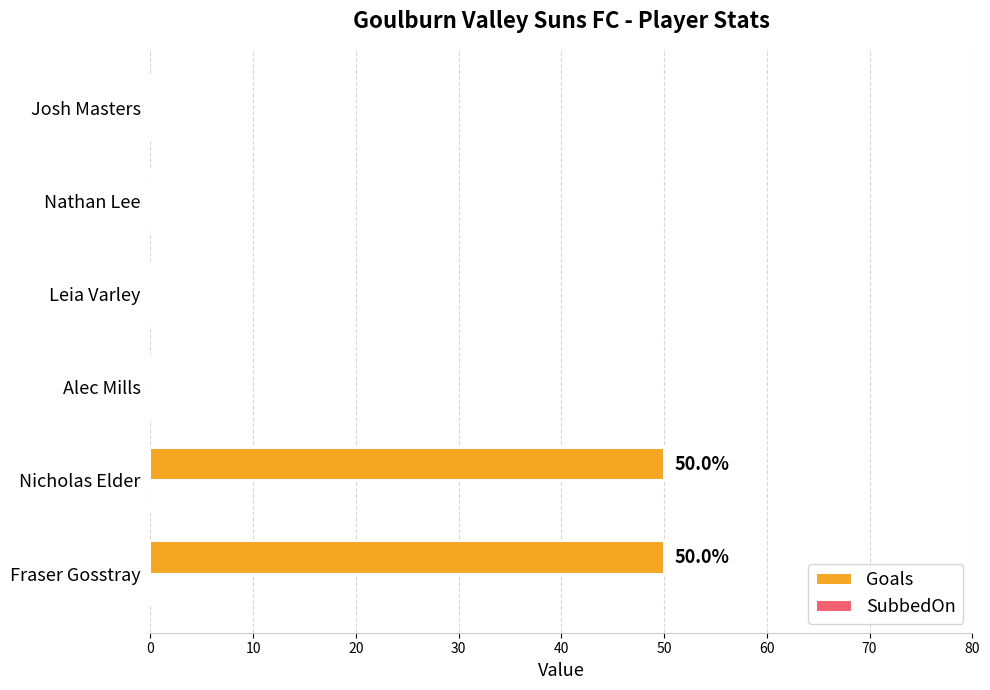

What is the maximum value shown in the chart?

50